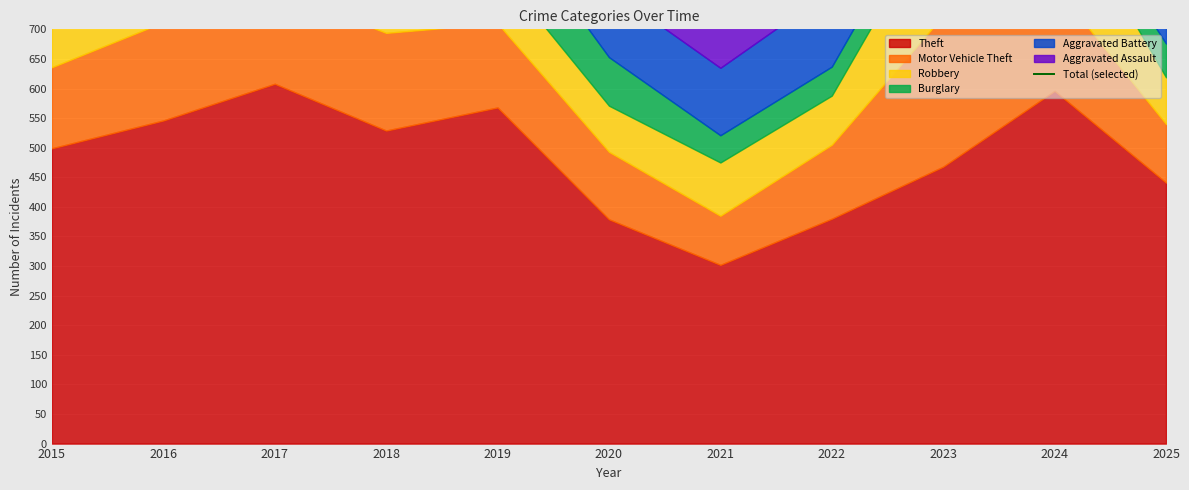

Reading left to right, extract all data points from this chart.

1008	1235	1265	1148	1112	854	716	864	1212	1227	871